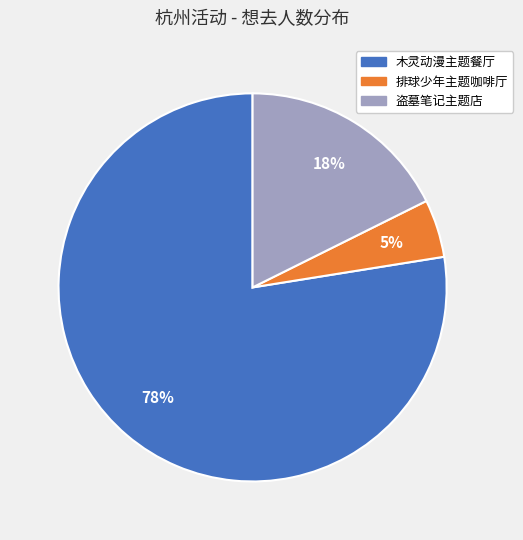

To the nearest percent, what is the average slice percentage?

33%